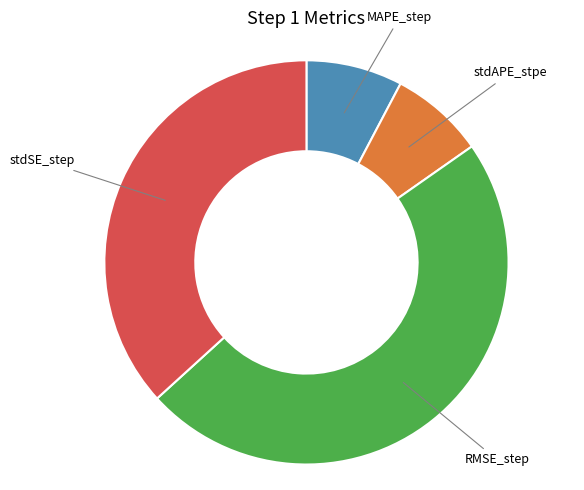

Is there a majority slice in this chart?

No